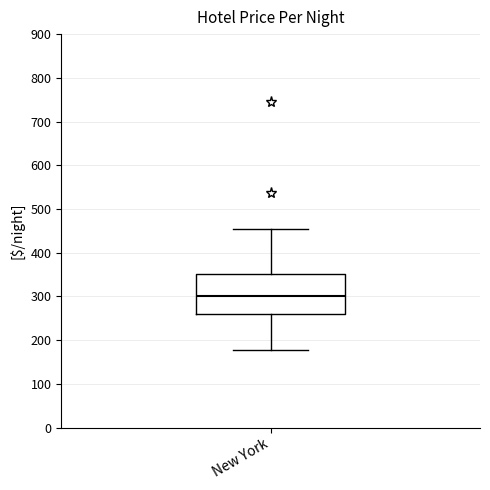

Transcribe this box plot: give where the median line is, the range the box spans, and where the two whiskers end, as read against the y-axis. The values are not printed on the chart, so give them approximately, as read against the axis.

median 300, box 260 to 350, whiskers 180 to 450